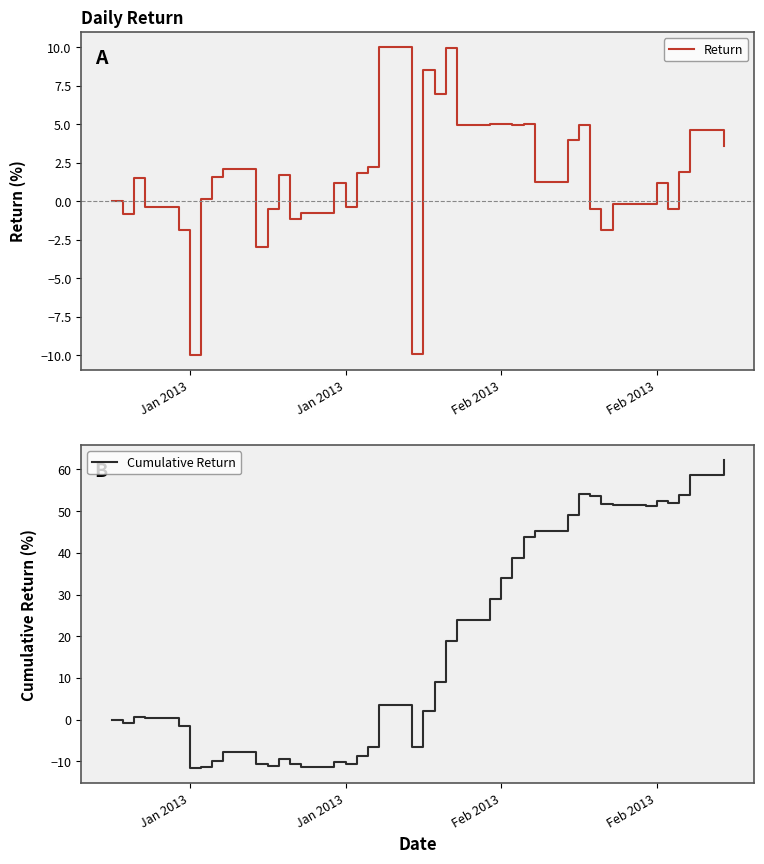

Is this an area chart (filled region under the line)?

No